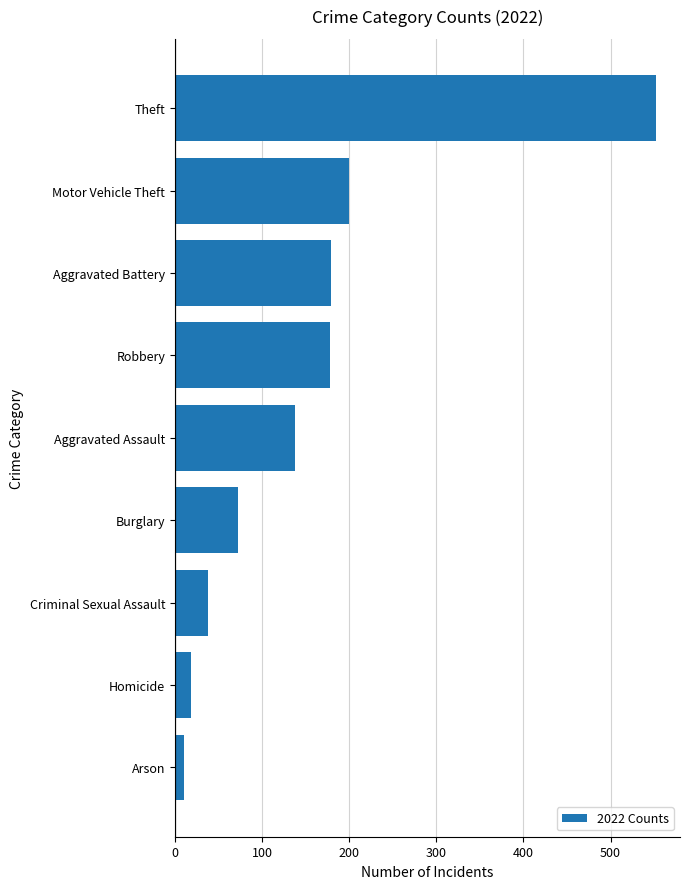

How many values are below 138?

4